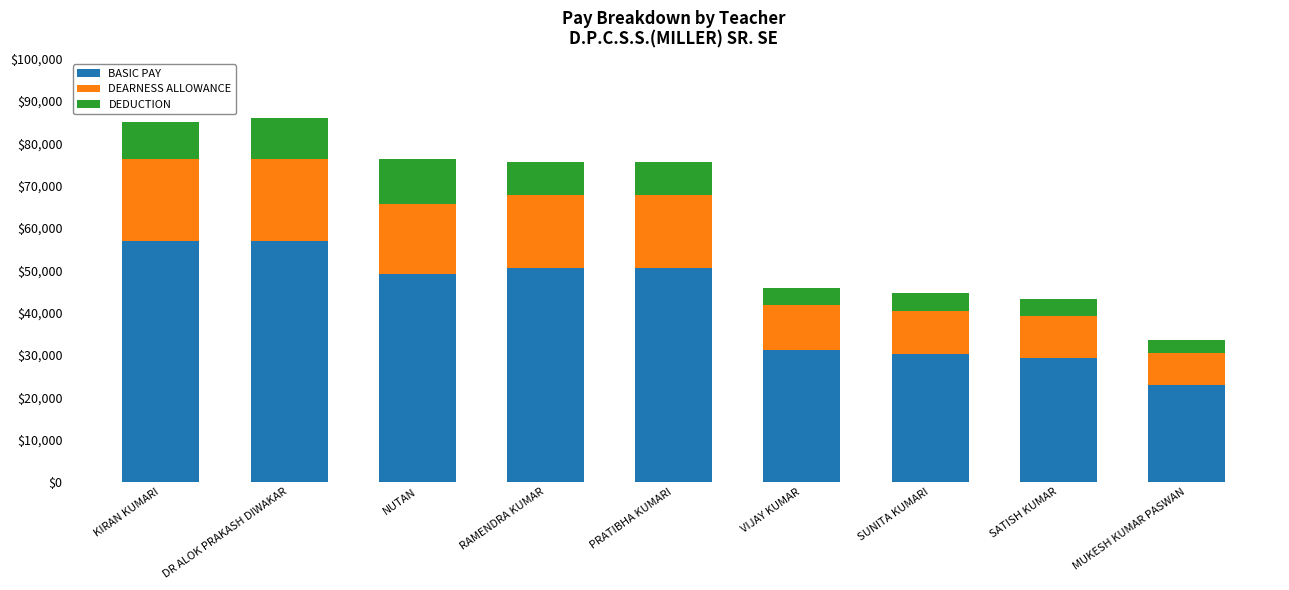

What is the total value across all series at SATISH KUMAR?

43203